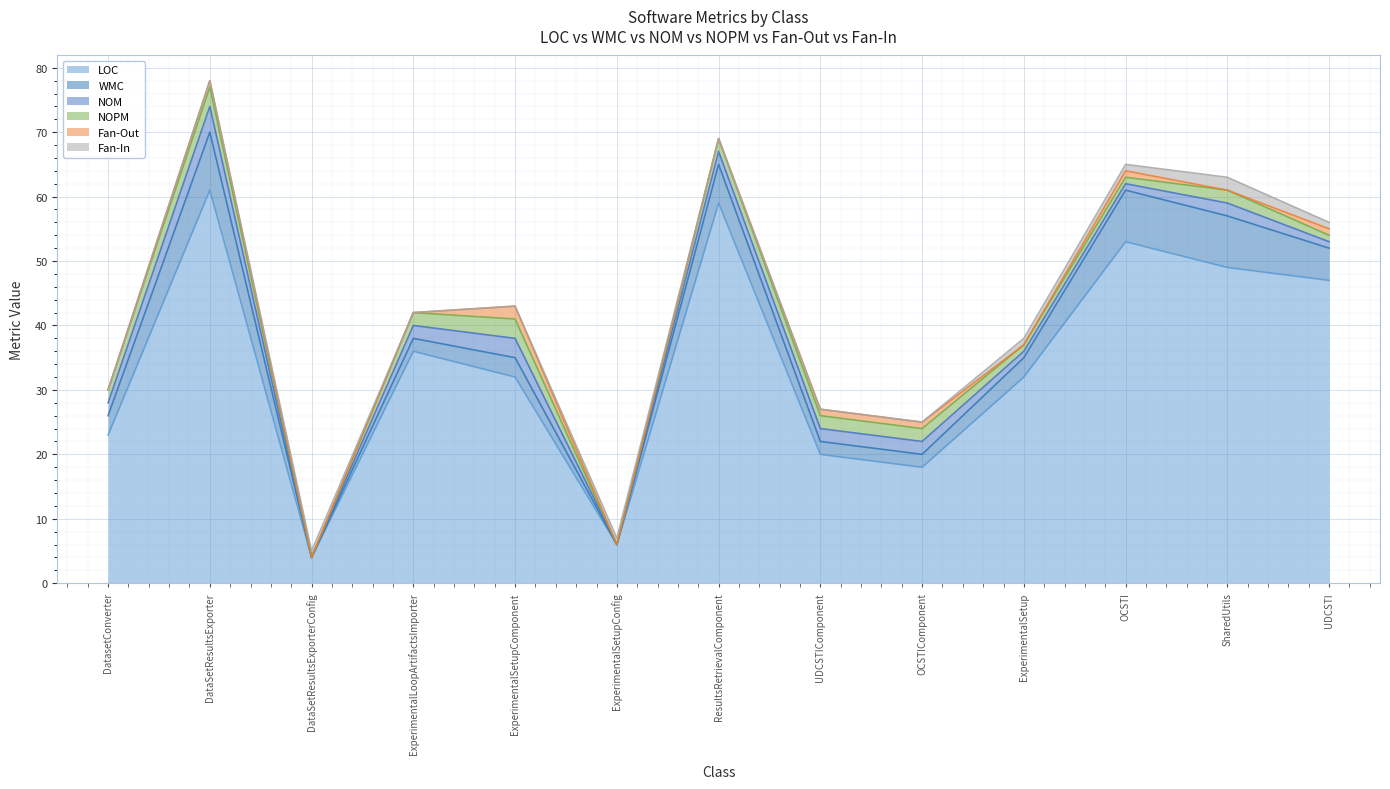

True or false: WMC has more than 0 points higher than both neighbors.

True